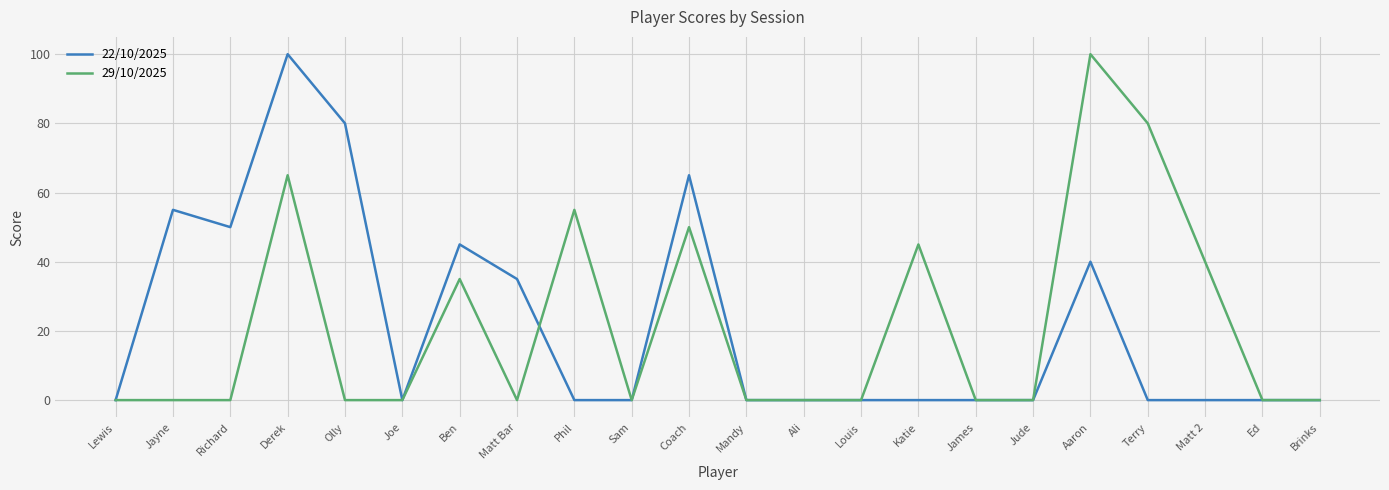

Reading left to right, extract all data points from this chart.

22/10/2025: 0	55	50	100	80	0	45	35	0	0	65	0	0	0	0	0	0	40	0	0	0	0
29/10/2025: 0	0	0	65	0	0	35	0	55	0	50	0	0	0	45	0	0	100	80	40	0	0